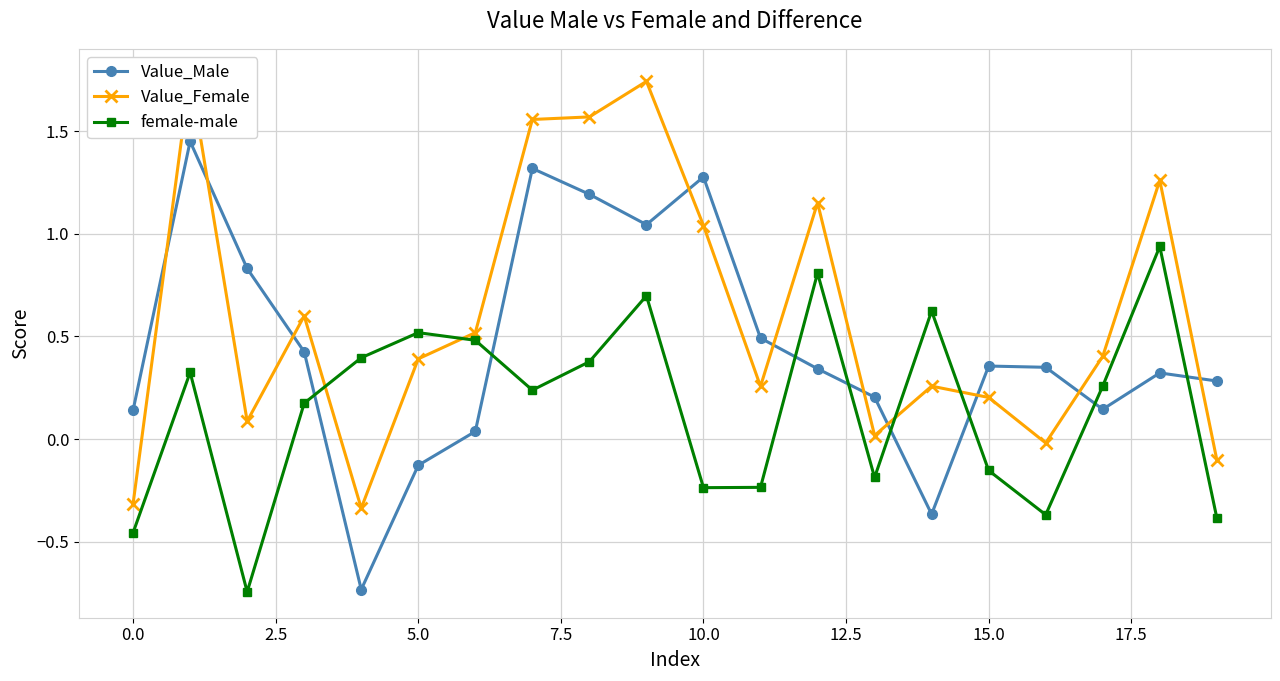

Is this an area chart (filled region under the line)?

No